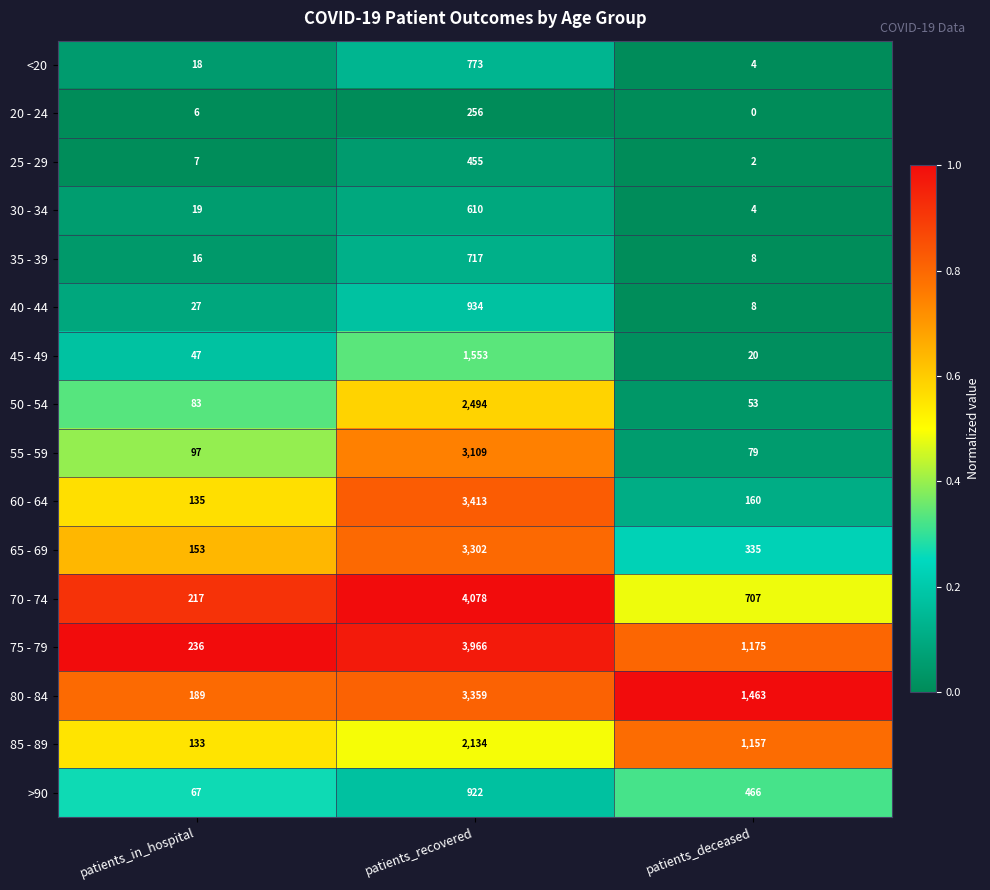

Rank the series by their maximum value, from highest to lowest.

70 - 74, 75 - 79, 60 - 64, 80 - 84, 65 - 69, 55 - 59, 50 - 54, 85 - 89, 45 - 49, 40 - 44, >90, <20, 35 - 39, 30 - 34, 25 - 29, 20 - 24